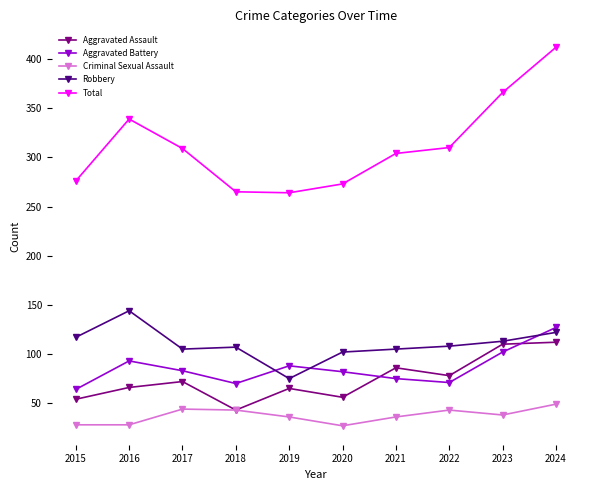

Rank the series at 2020 from lowest to highest value.

Criminal Sexual Assault, Aggravated Assault, Aggravated Battery, Robbery, Total